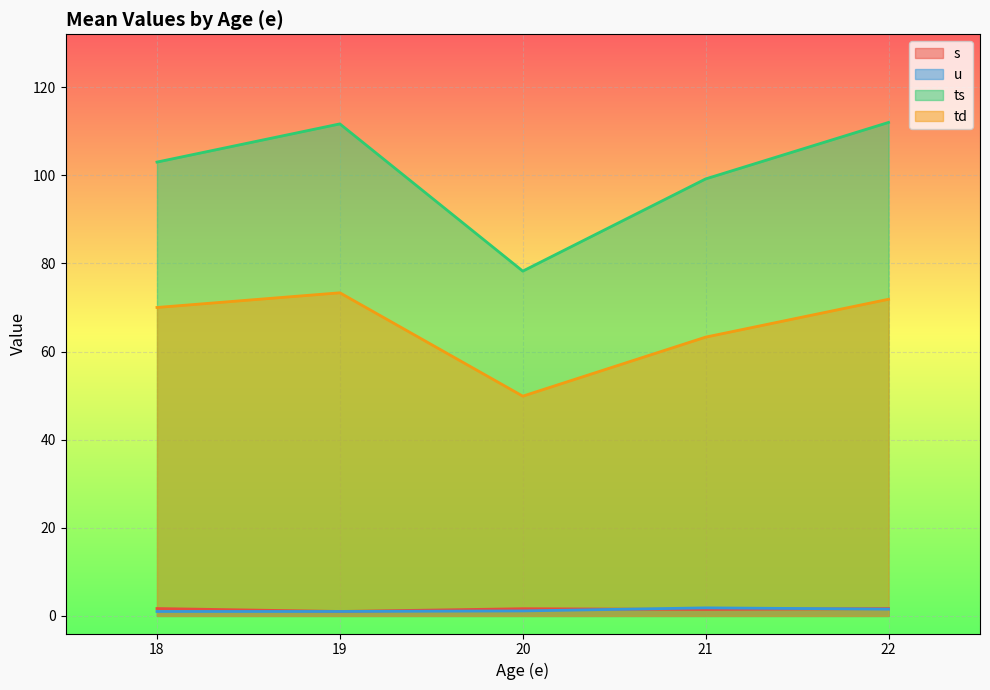

Which series ends up on top after the final intersection of s and td?

td